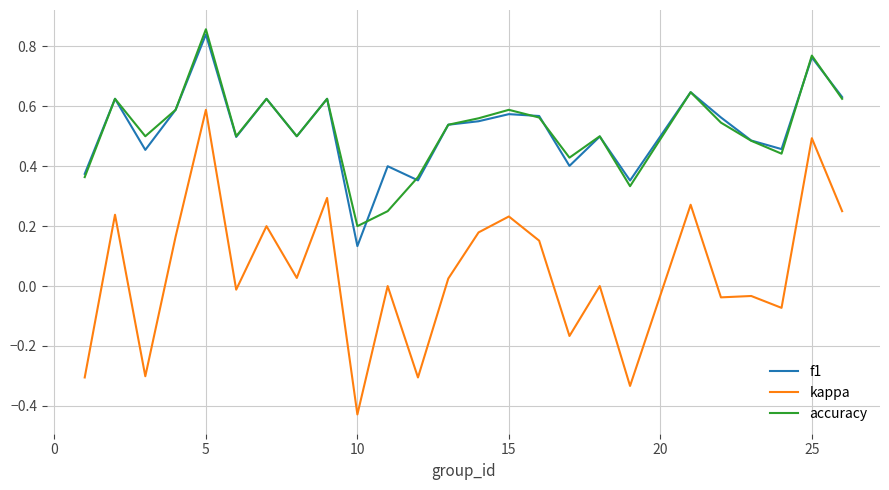

Which series has the largest range (max minus min)?

kappa